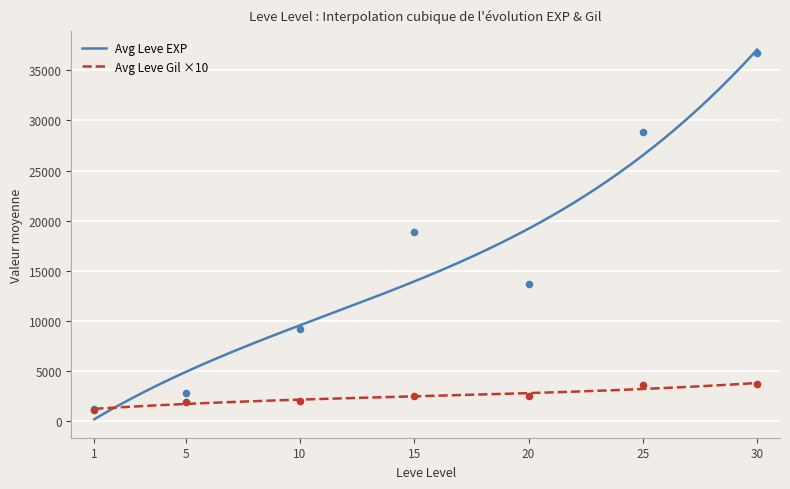

Between 25 and 10, which is larger?

25